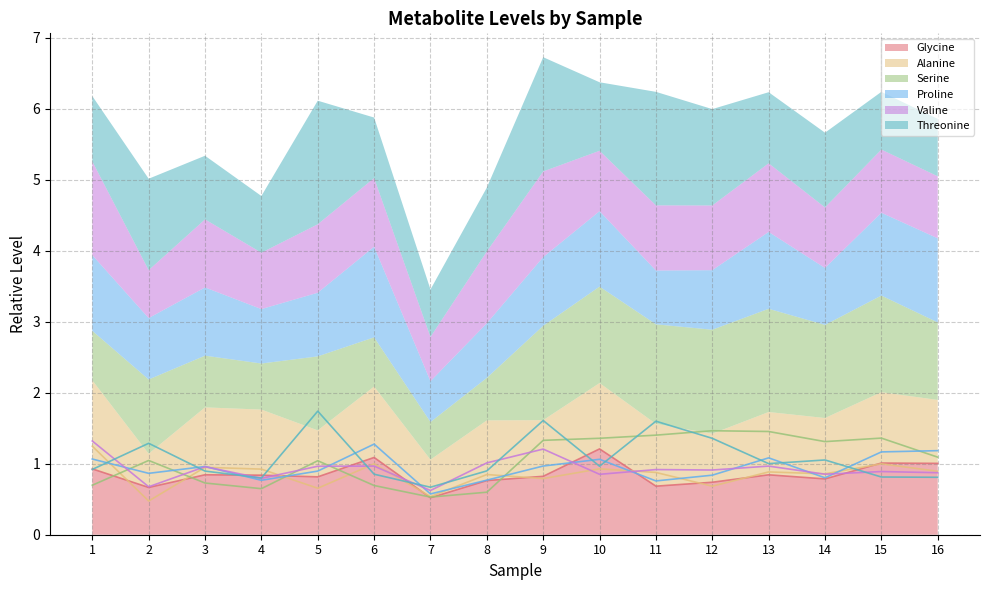

Which has a higher value, 7 or 11?

11